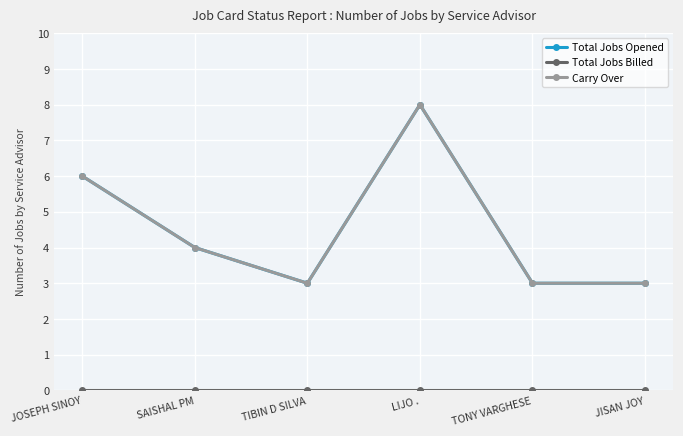

At which category is the sum across all series the highest?

LIJO .